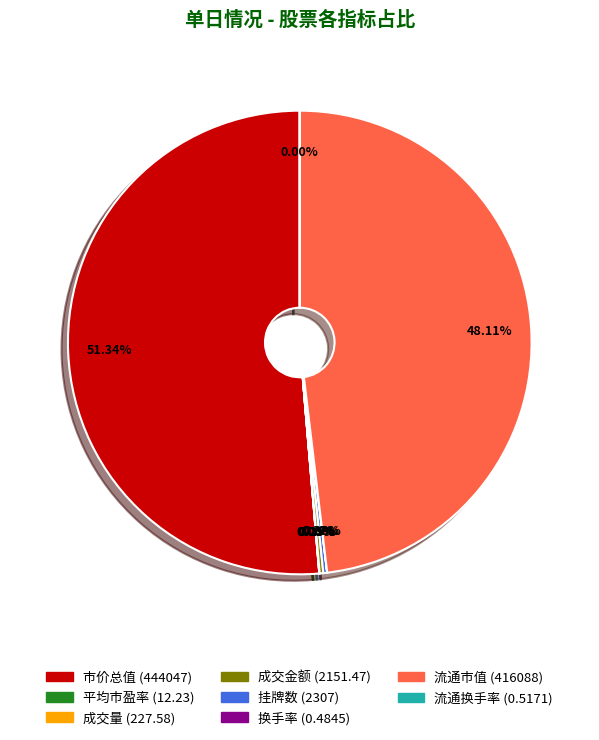

To the nearest percent, what is the average slice percentage?

12%